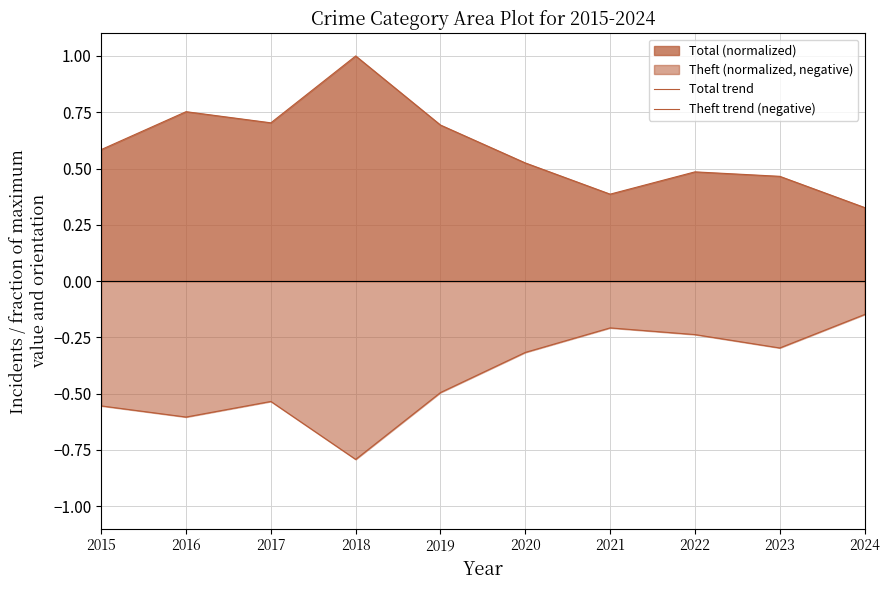

Between 2018 and 2021, which series saw the biggest shift?

Total trend